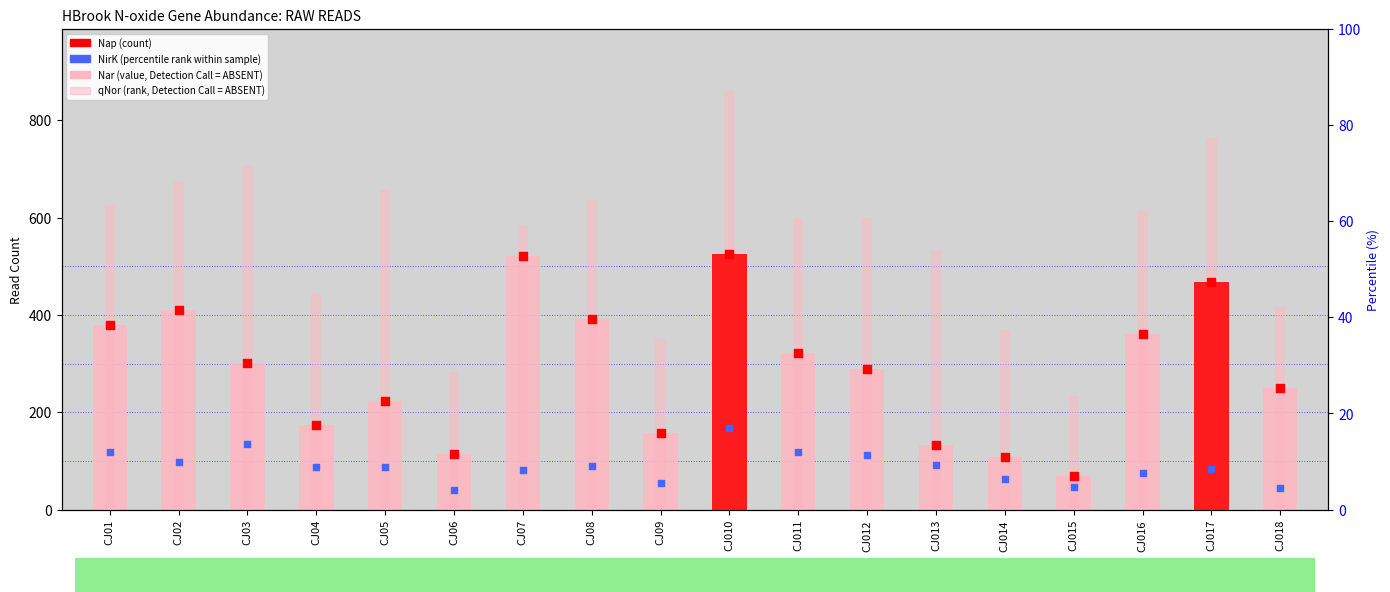

Which series has the widest spread of Y values?

qNor (rank, Detection Call = ABSENT)